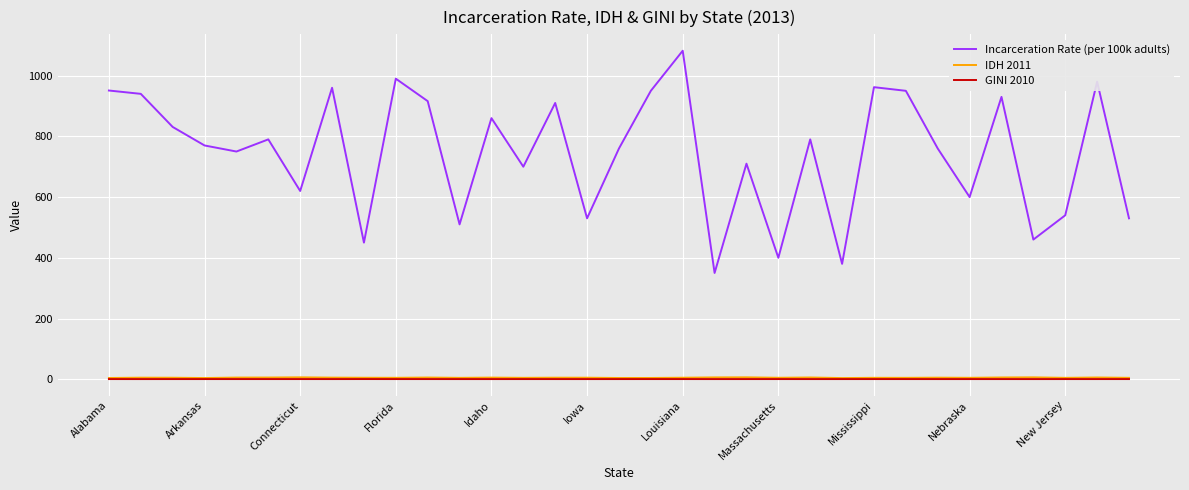

Which series has the largest total across all categories?

Incarceration Rate (per 100k adults)